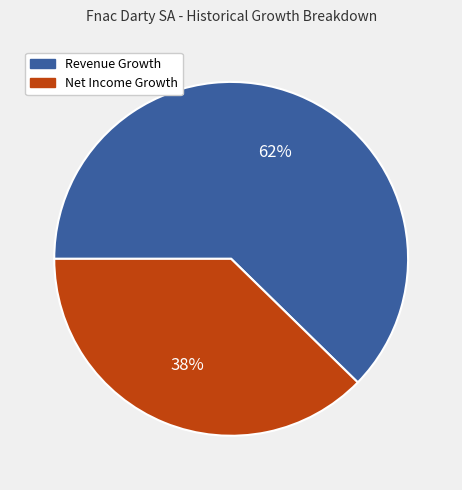

Rank the categories by value from lowest to highest.

Net Income Growth, Revenue Growth